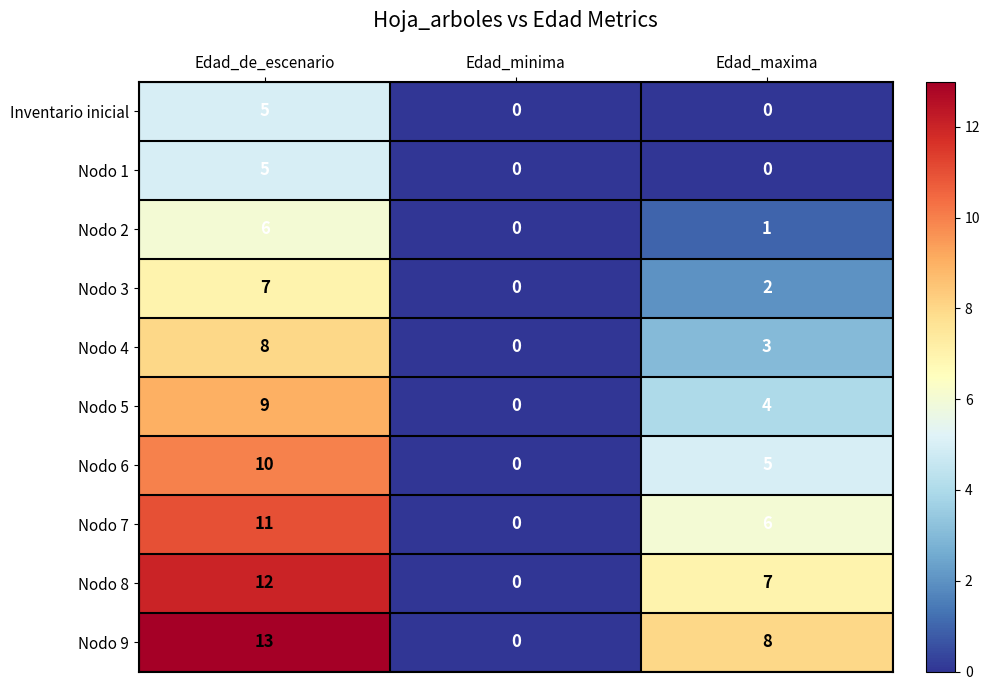

Which series has the largest total across all categories?

Nodo 9